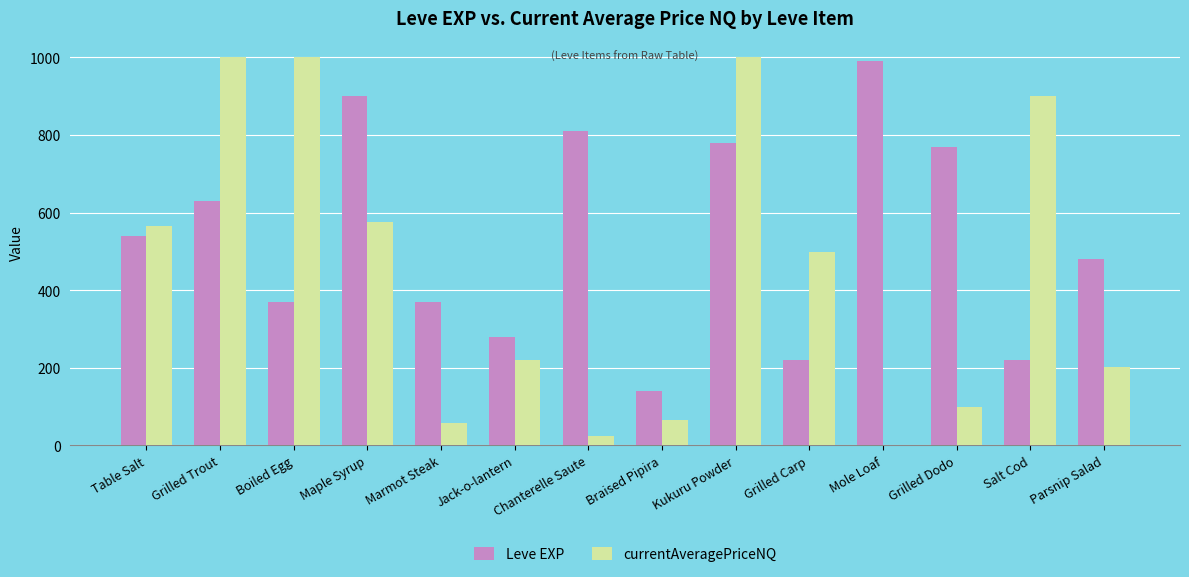

Is the value of Leve EXP at Kukuru Powder greater than the value of currentAveragePriceNQ at Maple Syrup?

Yes